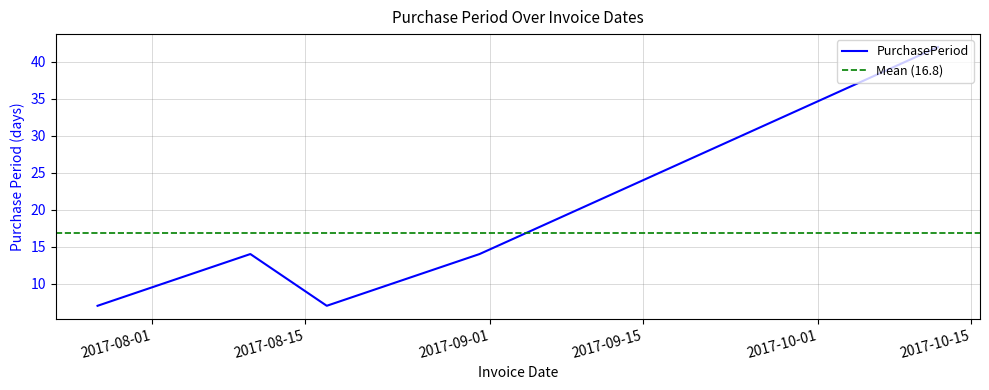

Count the number of values greater than 14.

1